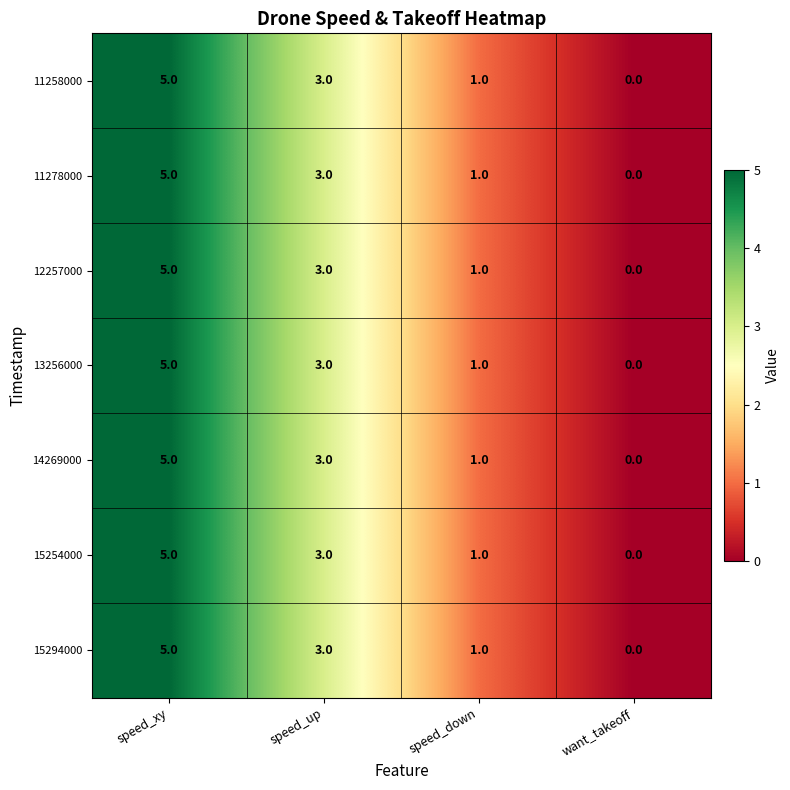

Rank the categories by 15294000 value from lowest to highest.

want_takeoff, speed_down, speed_up, speed_xy